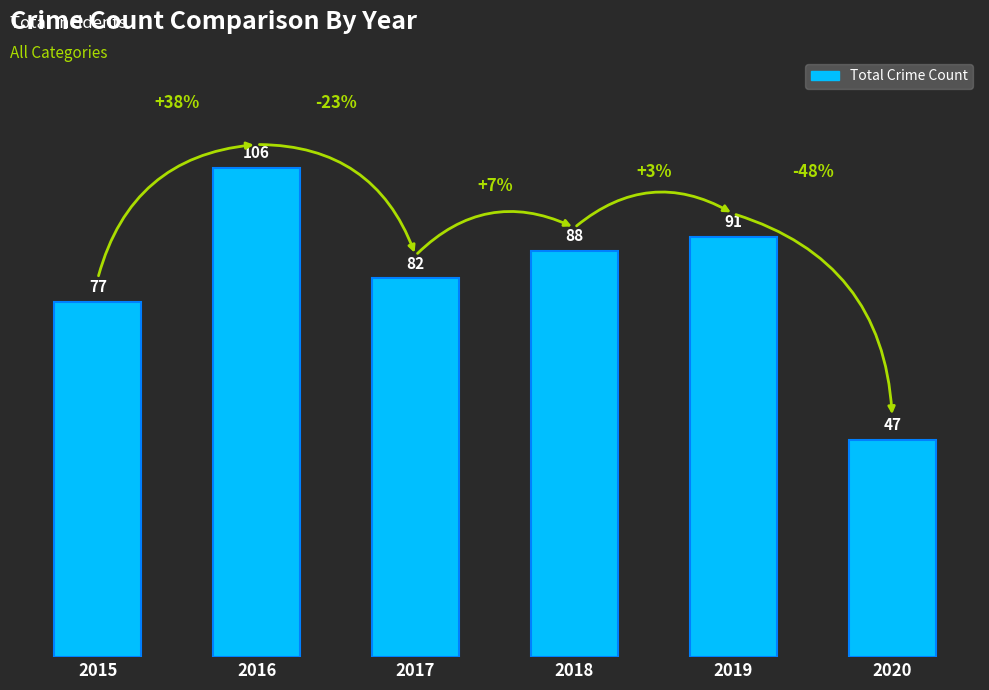

Which label corresponds to the smallest value in the chart?

2020